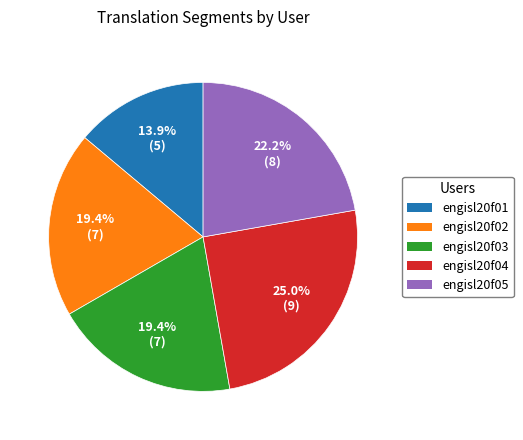

True or false: engisl20f02 accounts for 26% of the total.

False